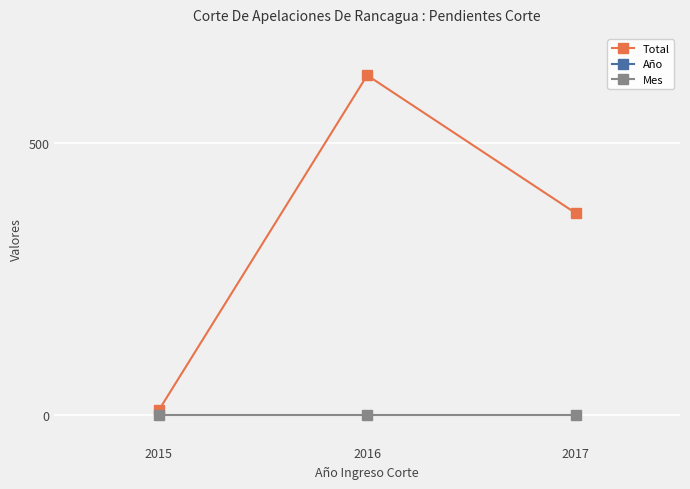

Between 2016 and 2017, which is larger?

2016